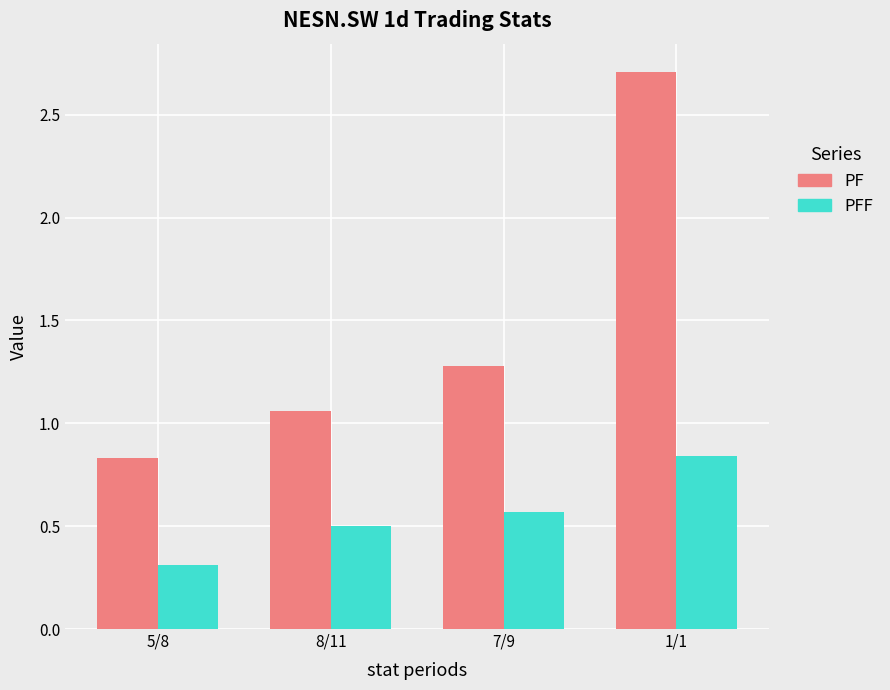

Rank the series by their maximum value, from highest to lowest.

PF, PFF